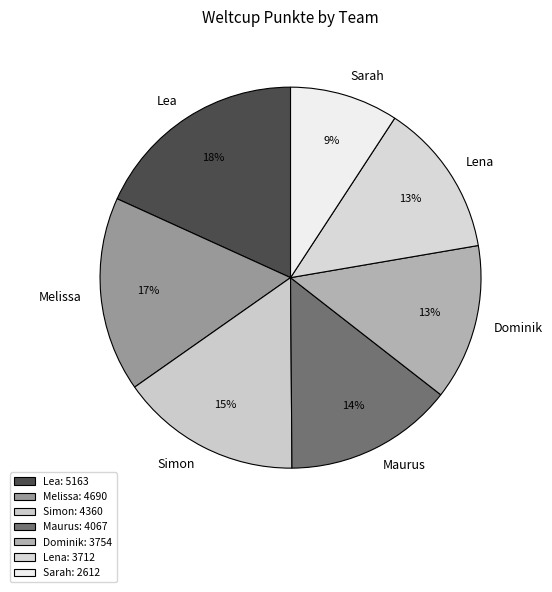

How many slices are in this pie chart?

7